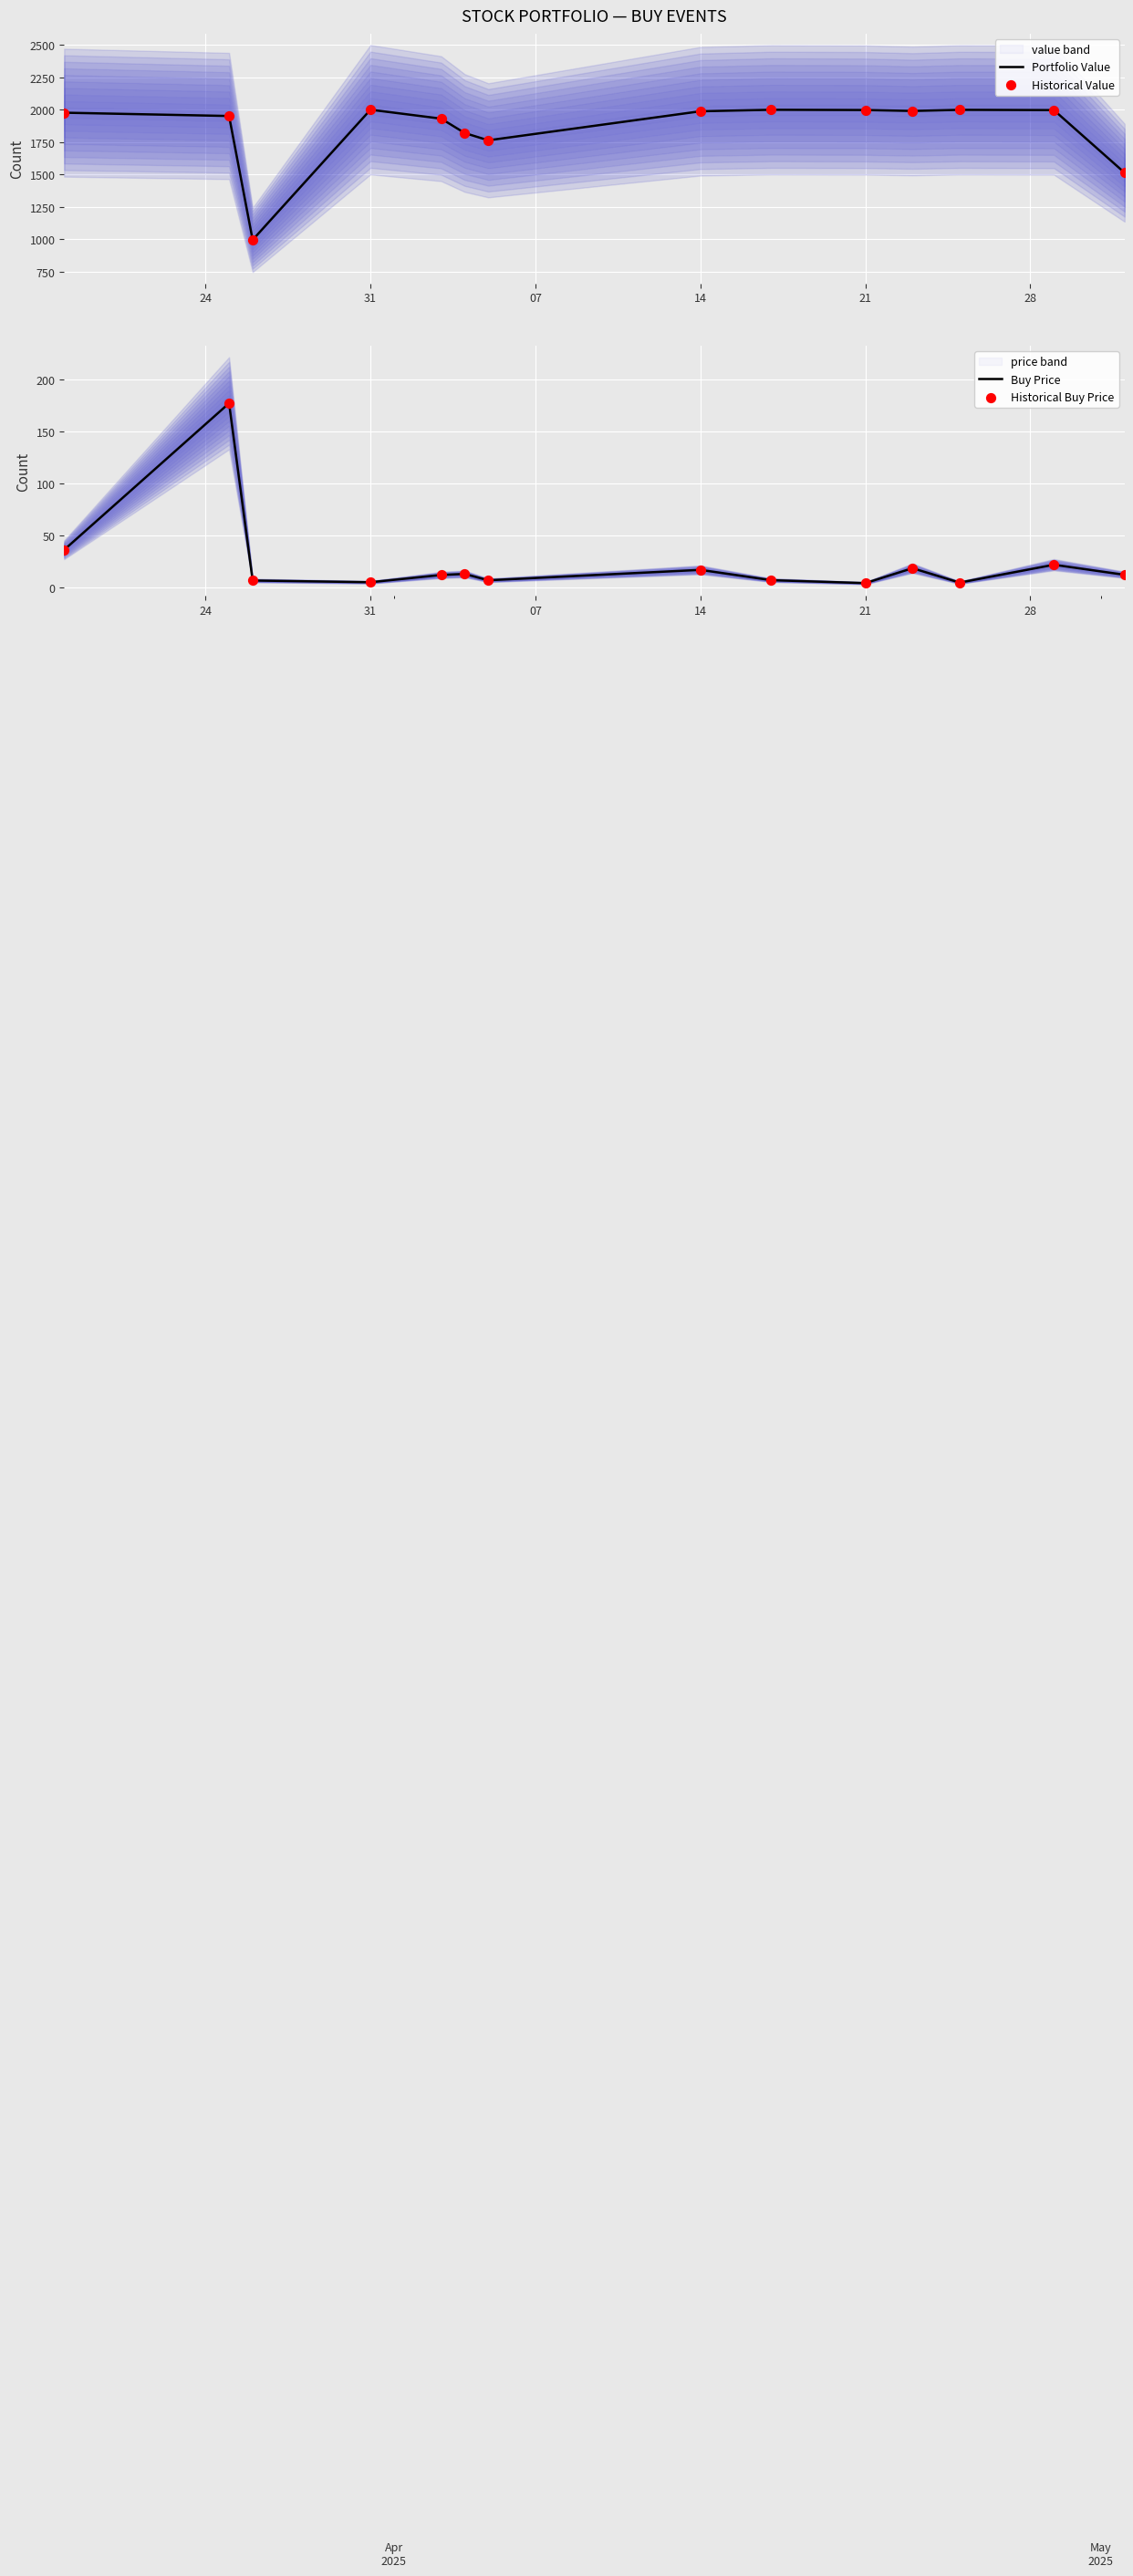

Which series contains the lowest Y value?

Buy Price